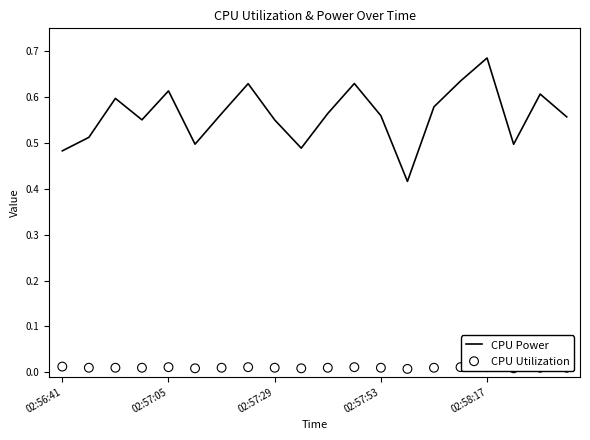

Which series has the largest total across all categories?

CPU Power